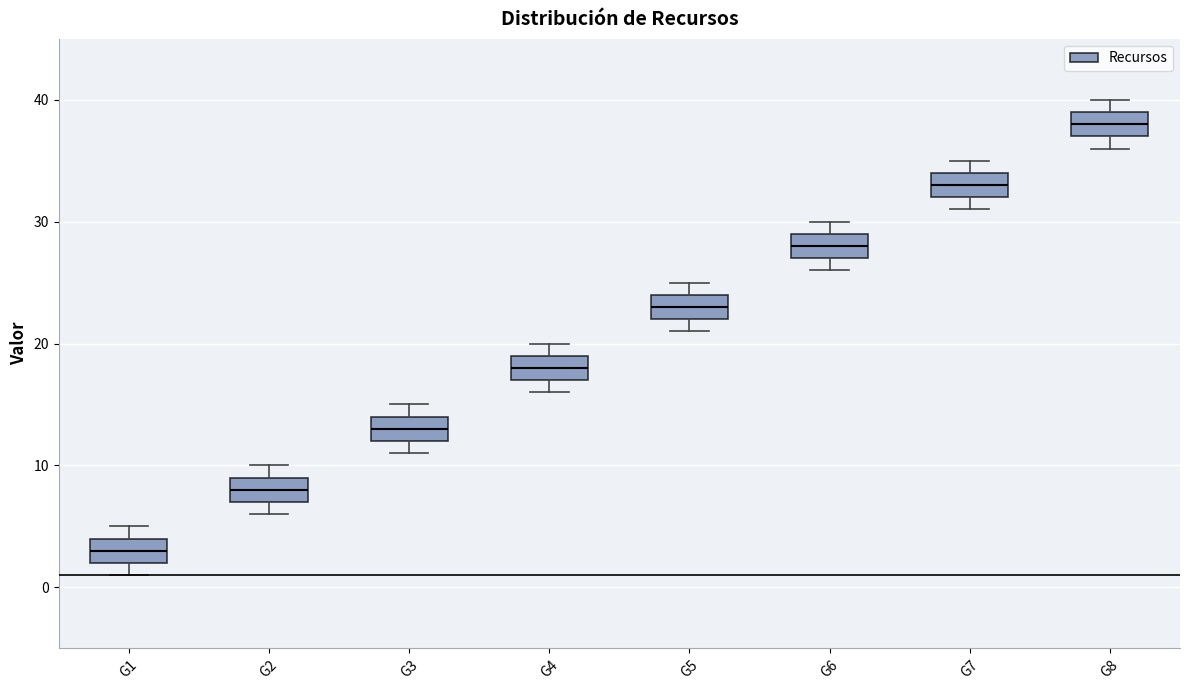

Where is the lower edge of the box for G1 on the y-axis? The values are not printed on the chart, so give them approximately, as read against the axis.

2